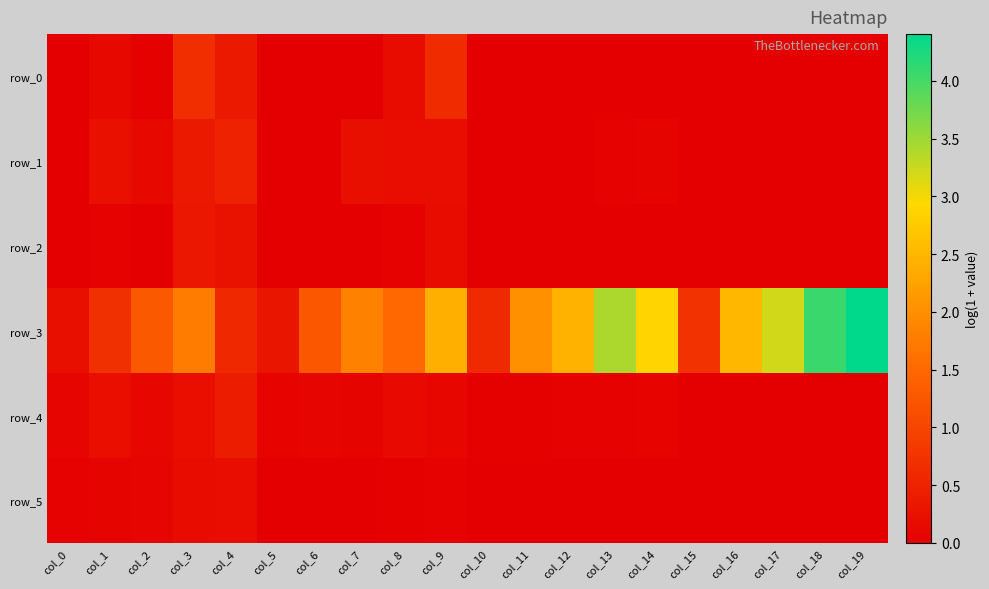

Is it true that row_4 equals 0.1 at col_7?

False